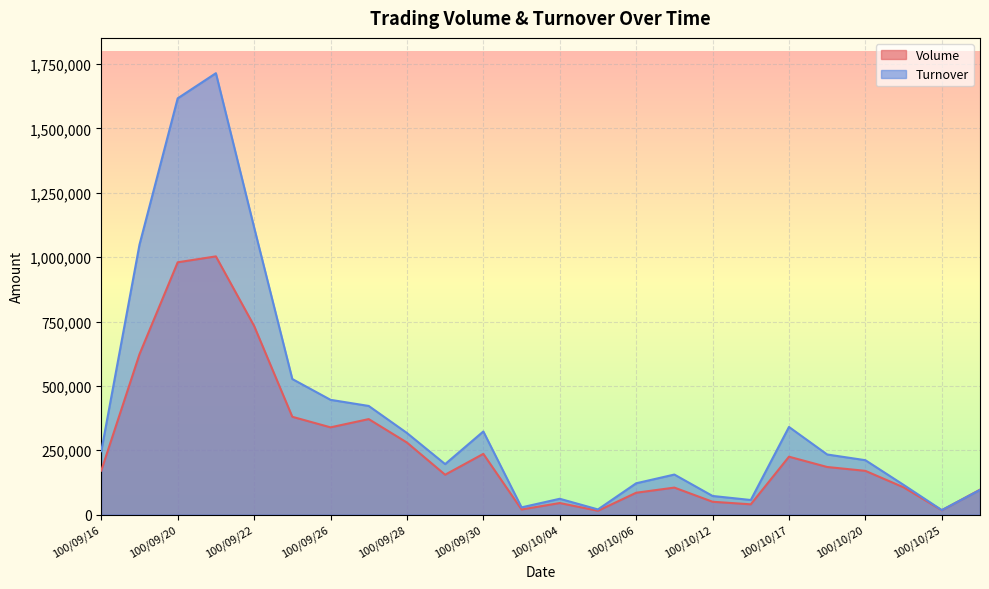

The Turnover series shows 579103 at 100/09/21. True or false?

False